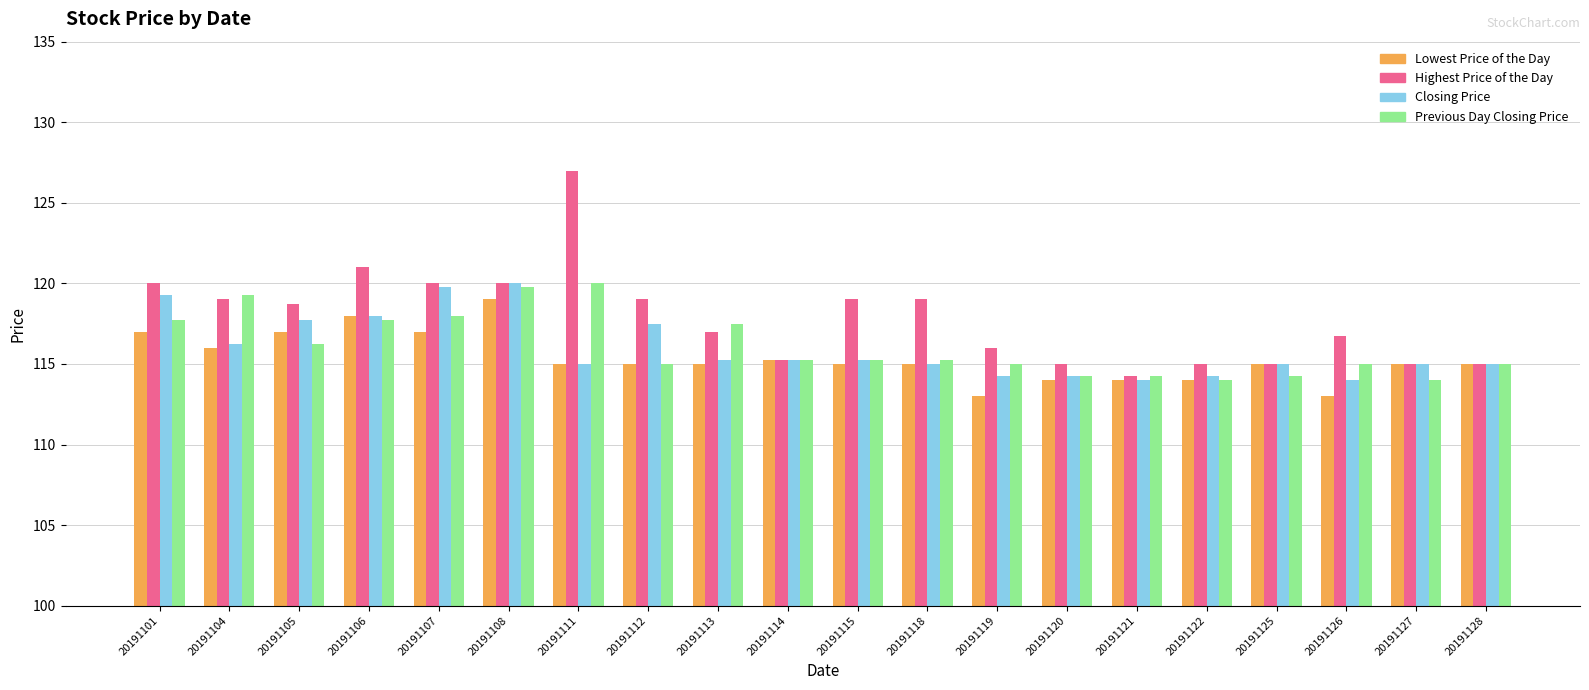

How many bars are there in total?

80